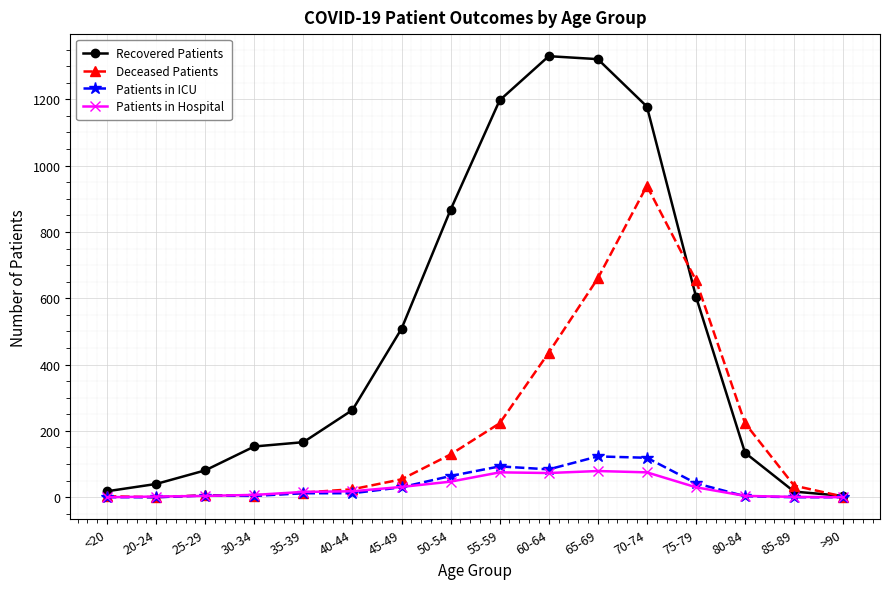

What is the label of the 6th point from the right?

65-69